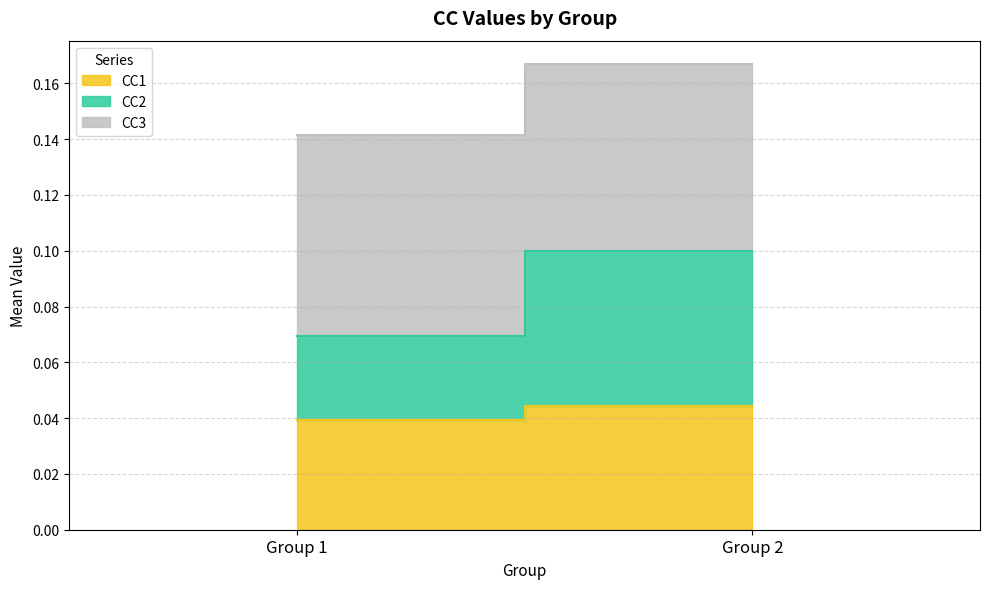

True or false: CC1 and CC2 intersect in this chart.

True